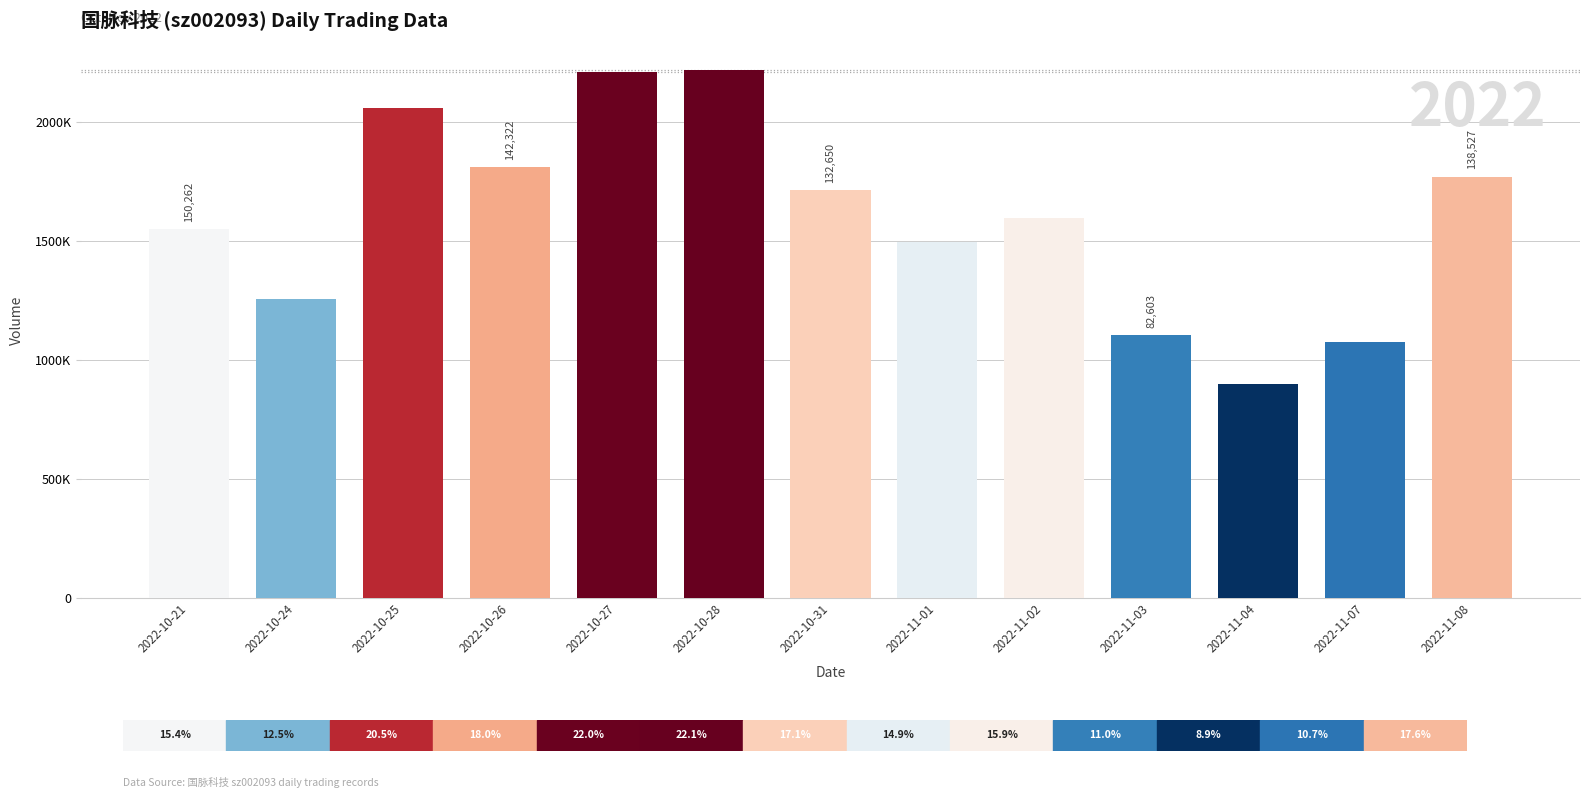

What is the value of the 11th bar from the left?

896765